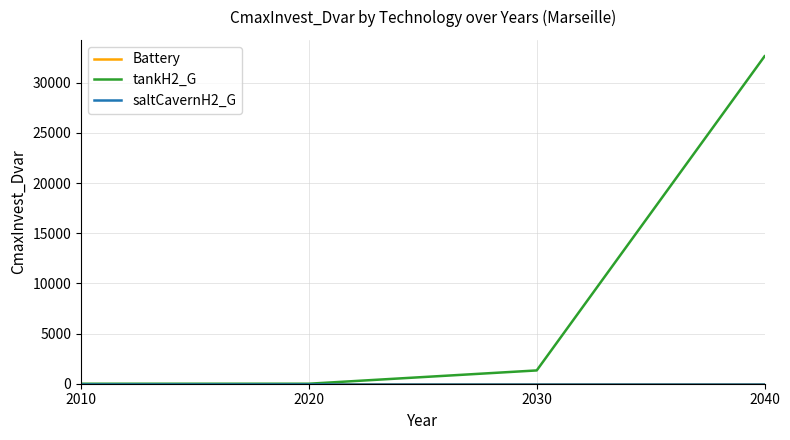

How many lines are shown in the chart?

3